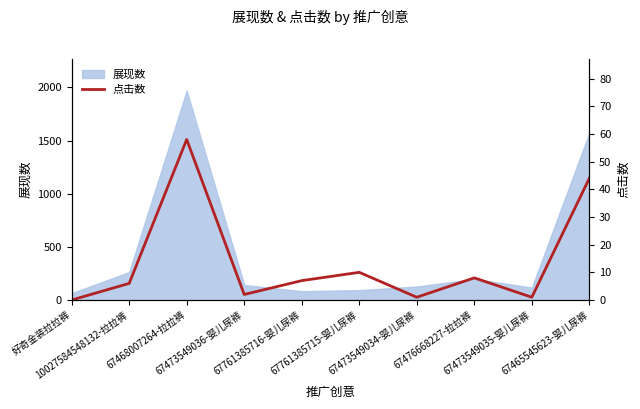

Which category has the highest value across all series?

67468007264-拉拉裤